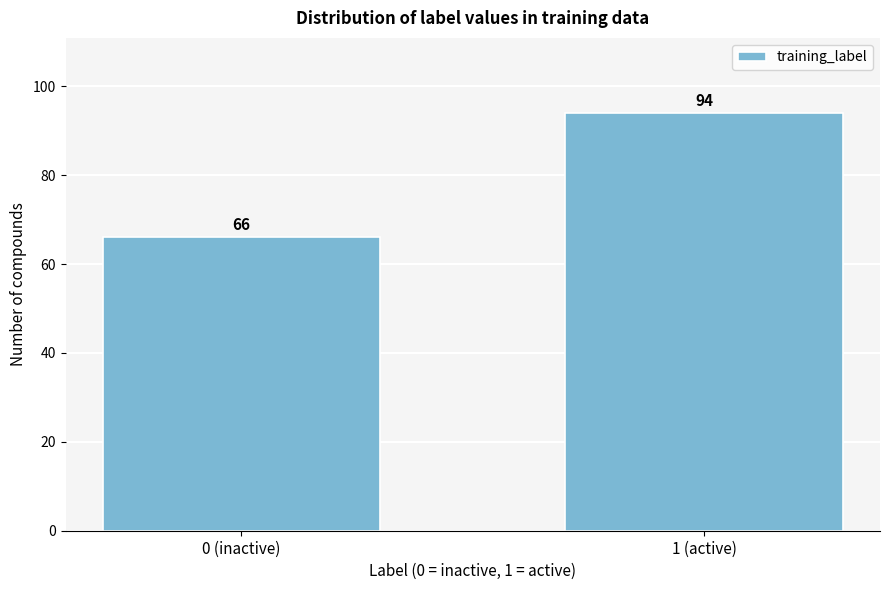

Reading left to right, transcribe all the data shown in this chart.

66	94